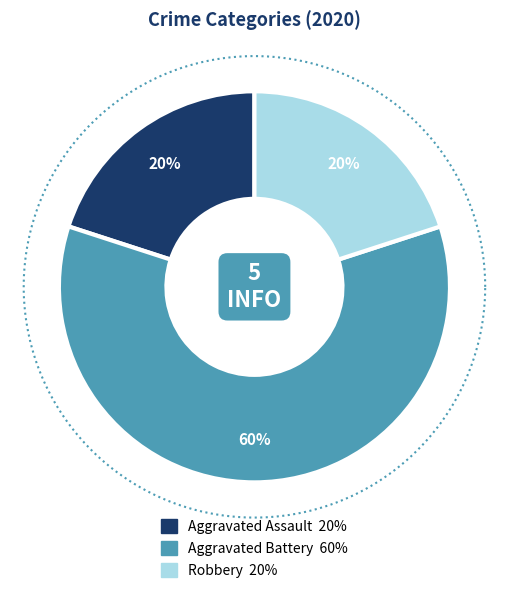

Is there a majority slice in this chart?

Yes